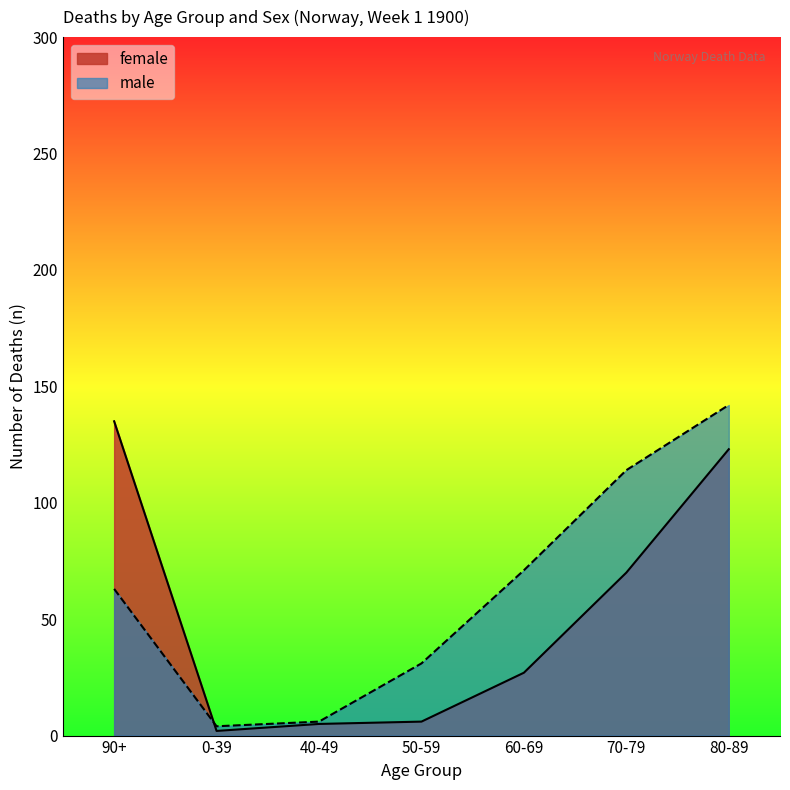

The value of female at 90+ is 205. True or false?

False